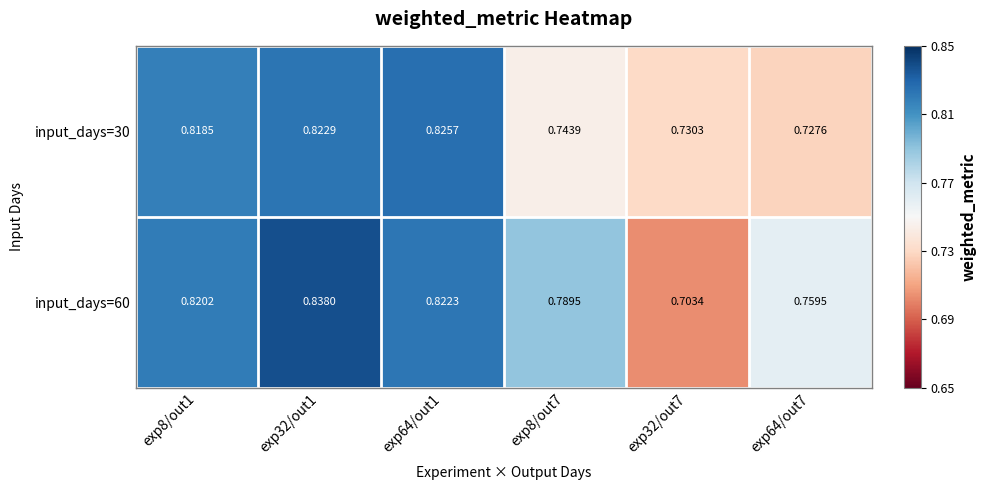

Is the value of input_days=60 at exp32/out7 greater than the value of input_days=30 at exp8/out7?

No